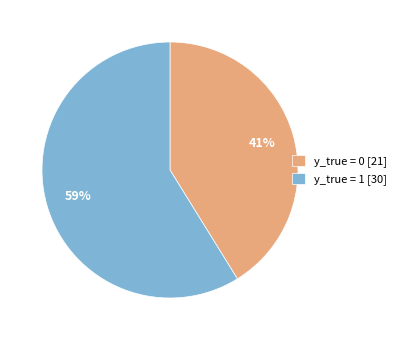

To the nearest percent, what portion does y_true = 1 represent?

59%